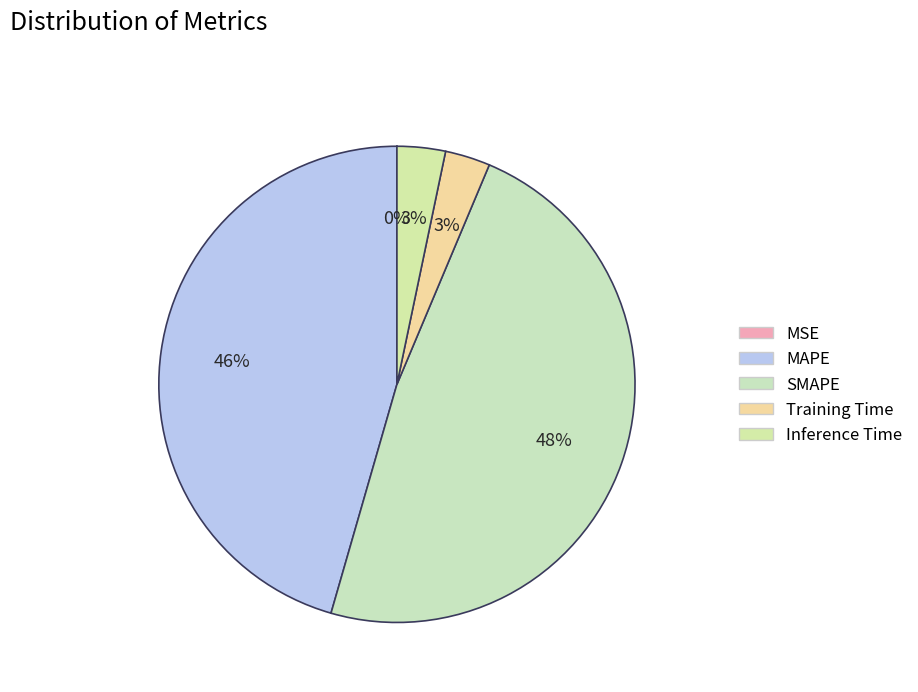

What is the total percentage of MAPE and Inference Time?

48.8%